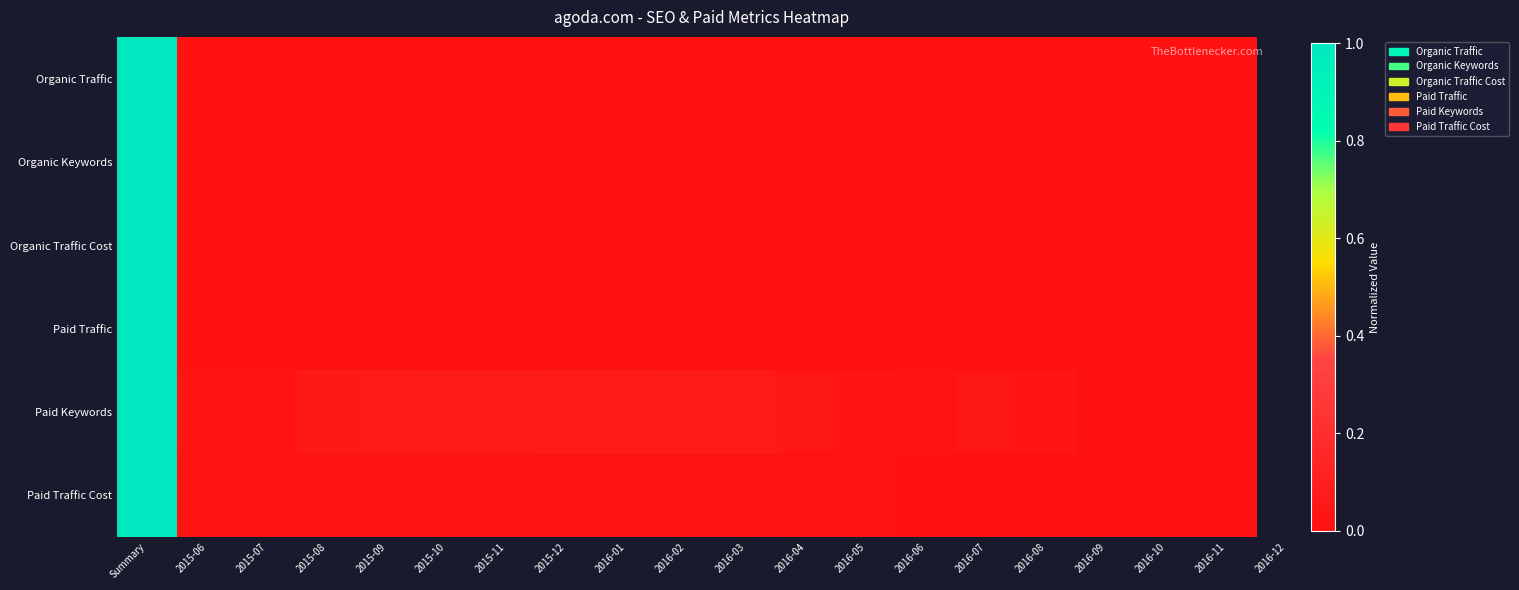

Which series has the largest total across all categories?

Paid Keywords